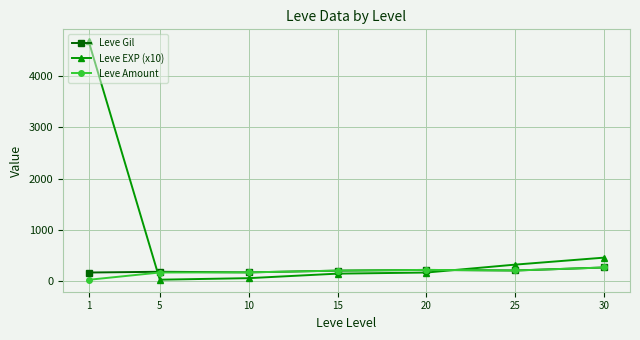

Which series has the largest range (max minus min)?

Leve EXP (x10)